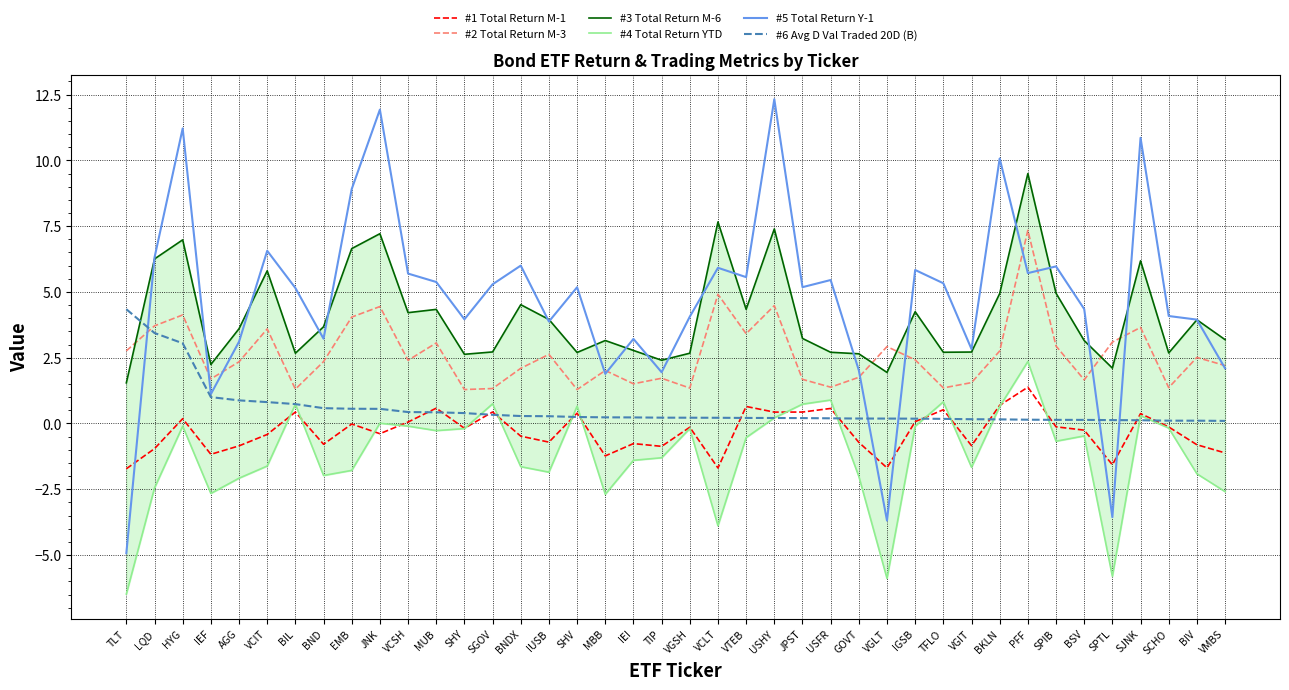

Reading left to right, transcribe all the data shown in this chart.

#1 Total Return M-1: TLT=-1.7	LQD=-1.0	HYG=0.2	IEF=-1.2	AGG=-0.9	VCIT=-0.4	BIL=0.4	BND=-0.8	EMB=-0.0	JNK=-0.4	VCSH=0.1	MUB=0.6	SHY=-0.2	SGOV=0.4	BNDX=-0.5	IUSB=-0.7	SHV=0.4	MBB=-1.2	IEI=-0.8	TIP=-0.9	VGSH=-0.1	VCLT=-1.7	VTEB=0.6	USHY=0.4	JPST=0.4	USFR=0.6	GOVT=-0.7	VGLT=-1.7	IGSB=0.1	TFLO=0.5	VGIT=-0.8	BKLN=0.7	PFF=1.4	SPIB=-0.1	BSV=-0.3	SPTL=-1.6	SJNK=0.4	SCHO=-0.1	BIV=-0.8	VMBS=-1.1
#2 Total Return M-3: TLT=2.8	LQD=3.7	HYG=4.1	IEF=1.7	AGG=2.3	VCIT=3.6	BIL=1.3	BND=2.4	EMB=4.0	JNK=4.4	VCSH=2.4	MUB=3.1	SHY=1.3	SGOV=1.3	BNDX=2.1	IUSB=2.6	SHV=1.3	MBB=2.0	IEI=1.5	TIP=1.7	VGSH=1.3	VCLT=4.9	VTEB=3.4	USHY=4.5	JPST=1.7	USFR=1.4	GOVT=1.8	VGLT=2.9	IGSB=2.4	TFLO=1.4	VGIT=1.6	BKLN=2.8	PFF=7.3	SPIB=2.9	BSV=1.7	SPTL=3.1	SJNK=3.7	SCHO=1.4	BIV=2.5	VMBS=2.2
#3 Total Return M-6: TLT=1.5	LQD=6.3	HYG=7.0	IEF=2.2	AGG=3.6	VCIT=5.8	BIL=2.7	BND=3.7	EMB=6.6	JNK=7.2	VCSH=4.2	MUB=4.3	SHY=2.6	SGOV=2.7	BNDX=4.5	IUSB=4.0	SHV=2.7	MBB=3.2	IEI=2.8	TIP=2.4	VGSH=2.7	VCLT=7.7	VTEB=4.3	USHY=7.4	JPST=3.2	USFR=2.7	GOVT=2.6	VGLT=1.9	IGSB=4.2	TFLO=2.7	VGIT=2.7	BKLN=4.9	PFF=9.5	SPIB=5.0	BSV=3.2	SPTL=2.1	SJNK=6.2	SCHO=2.7	BIV=3.9	VMBS=3.2
#4 Total Return YTD: TLT=-6.5	LQD=-2.5	HYG=-0.1	IEF=-2.7	AGG=-2.1	VCIT=-1.6	BIL=0.7	BND=-2.0	EMB=-1.8	JNK=0.0	VCSH=-0.1	MUB=-0.3	SHY=-0.2	SGOV=0.7	BNDX=-1.6	IUSB=-1.9	SHV=0.7	MBB=-2.7	IEI=-1.4	TIP=-1.3	VGSH=-0.2	VCLT=-3.9	VTEB=-0.5	USHY=0.2	JPST=0.7	USFR=0.9	GOVT=-2.0	VGLT=-5.9	IGSB=-0.1	TFLO=0.8	VGIT=-1.7	BKLN=0.6	PFF=2.4	SPIB=-0.7	BSV=-0.5	SPTL=-5.8	SJNK=0.3	SCHO=-0.2	BIV=-1.9	VMBS=-2.6
#5 Total Return Y-1: TLT=-4.9	LQD=6.3	HYG=11.2	IEF=1.1	AGG=3.1	VCIT=6.6	BIL=5.2	BND=3.2	EMB=8.9	JNK=11.9	VCSH=5.7	MUB=5.4	SHY=4.0	SGOV=5.3	BNDX=6.0	IUSB=3.9	SHV=5.2	MBB=1.9	IEI=3.2	TIP=1.9	VGSH=4.1	VCLT=5.9	VTEB=5.6	USHY=12.3	JPST=5.2	USFR=5.5	GOVT=2.0	VGLT=-3.7	IGSB=5.8	TFLO=5.3	VGIT=2.8	BKLN=10.1	PFF=5.7	SPIB=6.0	BSV=4.4	SPTL=-3.6	SJNK=10.9	SCHO=4.1	BIV=3.9	VMBS=2.1
#6 Avg D Val Traded 20D (B): TLT=4.3	LQD=3.4	HYG=3.0	IEF=1.0	AGG=0.9	VCIT=0.8	BIL=0.7	BND=0.6	EMB=0.6	JNK=0.6	VCSH=0.4	MUB=0.4	SHY=0.4	SGOV=0.3	BNDX=0.3	IUSB=0.3	SHV=0.2	MBB=0.2	IEI=0.2	TIP=0.2	VGSH=0.2	VCLT=0.2	VTEB=0.2	USHY=0.2	JPST=0.2	USFR=0.2	GOVT=0.2	VGLT=0.2	IGSB=0.2	TFLO=0.2	VGIT=0.2	BKLN=0.2	PFF=0.1	SPIB=0.1	BSV=0.1	SPTL=0.1	SJNK=0.1	SCHO=0.1	BIV=0.1	VMBS=0.1